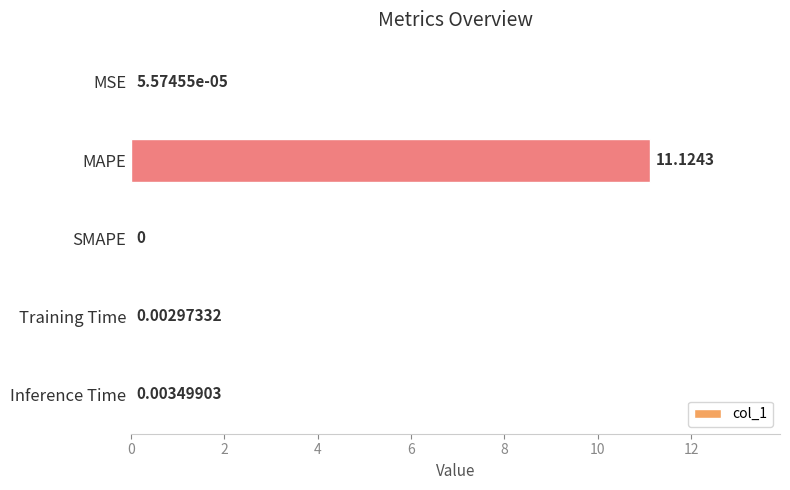

What is the sum of all values?

11.1